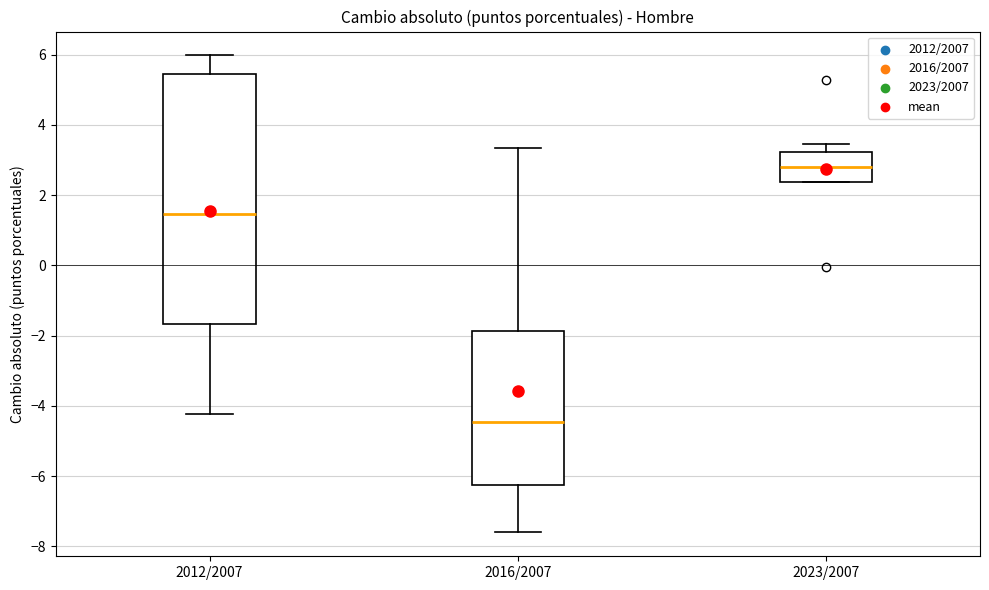

Reading left to right, read every box against the y-axis: the position of its median line, the range the box covers, and the ends of its whiskers. The values are not printed on the chart, so give them approximately, as read against the axis.

2012/2007: median 1.4, box -1.6 to 5.4, whiskers -4.2 to 6.0
2016/2007: median -4.4, box -6.2 to -1.8, whiskers -7.6 to 3.4
2023/2007: median 2.8, box 2.4 to 3.2, whiskers 2.4 to 3.4